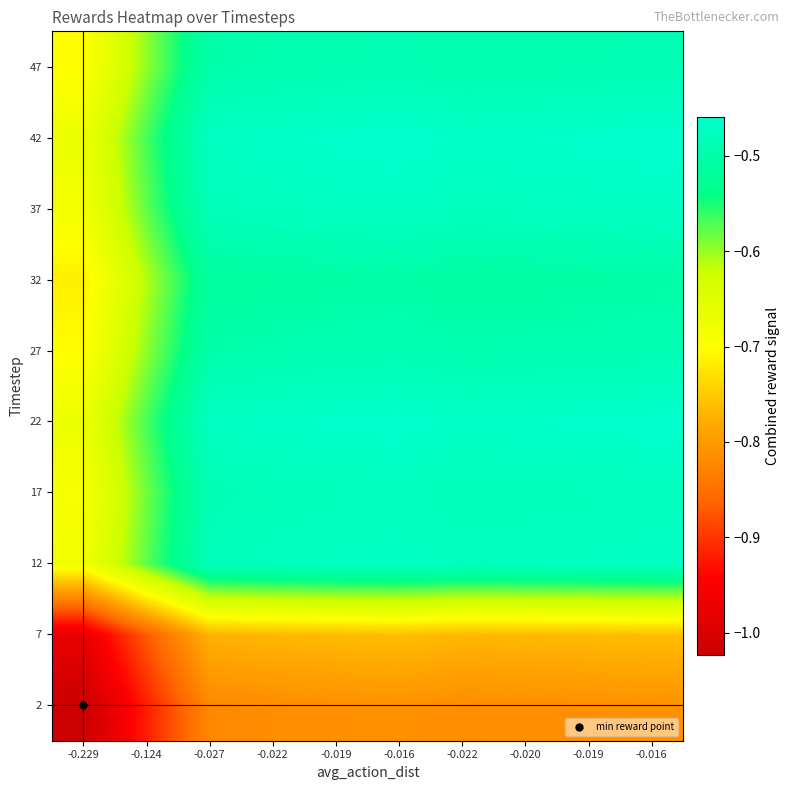

Reading right to left, extract all data points from this chart.

2: -0.016=-0.8	-0.019=-0.8	-0.020=-0.8	-0.022=-0.8	-0.016=-0.8	-0.019=-0.8	-0.022=-0.8	-0.027=-0.8	-0.124=-0.9	-0.229=-1.0
7: -0.016=-0.8	-0.019=-0.8	-0.020=-0.8	-0.022=-0.8	-0.016=-0.8	-0.019=-0.8	-0.022=-0.8	-0.027=-0.8	-0.124=-0.9	-0.229=-1.0
12: -0.016=-0.5	-0.019=-0.5	-0.020=-0.5	-0.022=-0.5	-0.016=-0.5	-0.019=-0.5	-0.022=-0.5	-0.027=-0.5	-0.124=-0.6	-0.229=-0.7
17: -0.016=-0.5	-0.019=-0.5	-0.020=-0.5	-0.022=-0.5	-0.016=-0.5	-0.019=-0.5	-0.022=-0.5	-0.027=-0.5	-0.124=-0.6	-0.229=-0.7
22: -0.016=-0.5	-0.019=-0.5	-0.020=-0.5	-0.022=-0.5	-0.016=-0.5	-0.019=-0.5	-0.022=-0.5	-0.027=-0.5	-0.124=-0.6	-0.229=-0.7
27: -0.016=-0.5	-0.019=-0.5	-0.020=-0.5	-0.022=-0.5	-0.016=-0.5	-0.019=-0.5	-0.022=-0.5	-0.027=-0.5	-0.124=-0.6	-0.229=-0.7
32: -0.016=-0.5	-0.019=-0.5	-0.020=-0.5	-0.022=-0.5	-0.016=-0.5	-0.019=-0.5	-0.022=-0.5	-0.027=-0.5	-0.124=-0.6	-0.229=-0.7
37: -0.016=-0.5	-0.019=-0.5	-0.020=-0.5	-0.022=-0.5	-0.016=-0.5	-0.019=-0.5	-0.022=-0.5	-0.027=-0.5	-0.124=-0.6	-0.229=-0.7
42: -0.016=-0.5	-0.019=-0.5	-0.020=-0.5	-0.022=-0.5	-0.016=-0.5	-0.019=-0.5	-0.022=-0.5	-0.027=-0.5	-0.124=-0.6	-0.229=-0.7
47: -0.016=-0.5	-0.019=-0.5	-0.020=-0.5	-0.022=-0.5	-0.016=-0.5	-0.019=-0.5	-0.022=-0.5	-0.027=-0.5	-0.124=-0.6	-0.229=-0.7